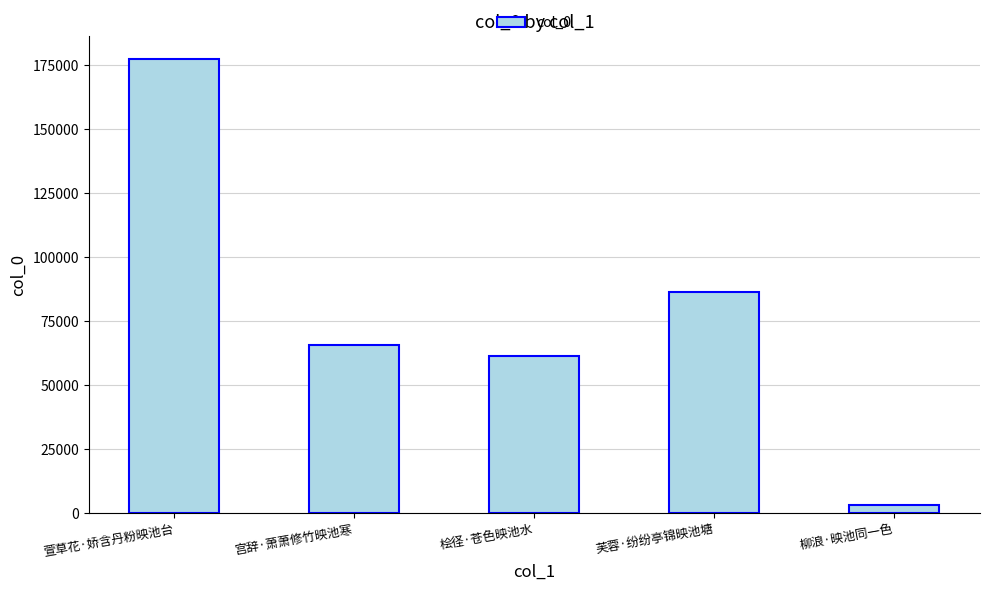

The value at 宫辞·萧萧修竹映池寒 is 65727. True or false?

True